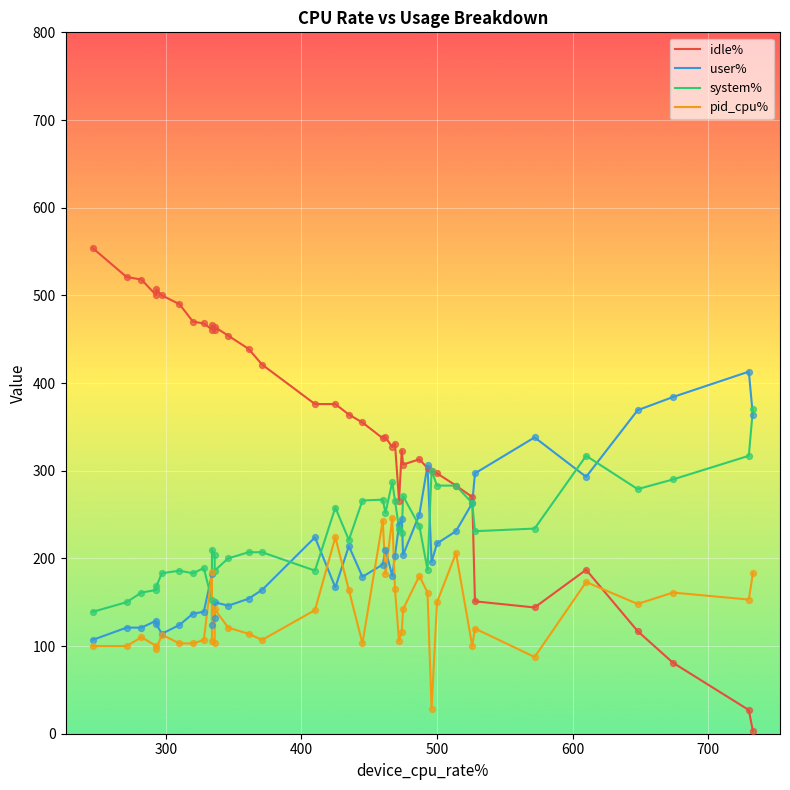

At how many categories does at least one series exceed 311?

32